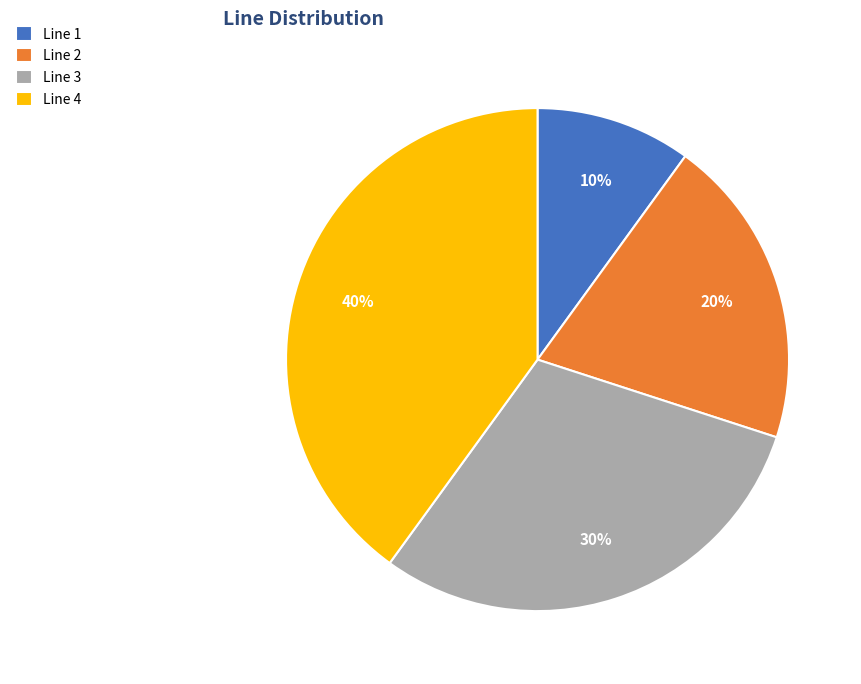

To the nearest percent, what is the difference between the largest and smallest slice percentages?

30%